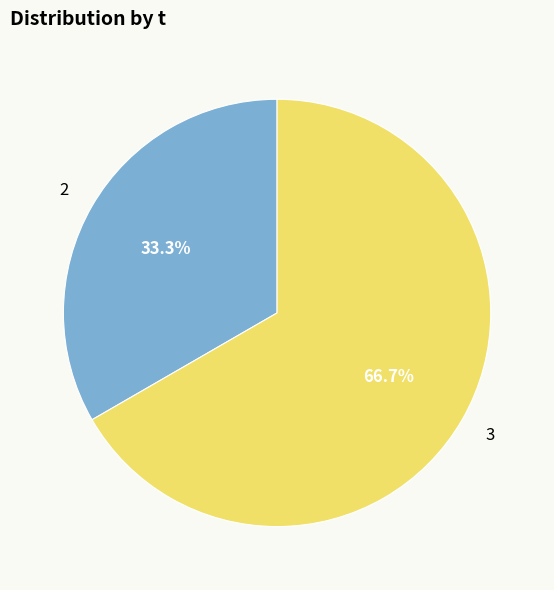

What portion of the pie excludes 2?

66.7%